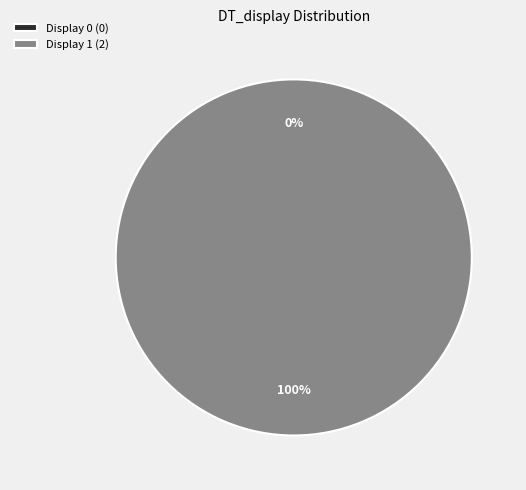

What is the total percentage of 0 and 1?

100.0%